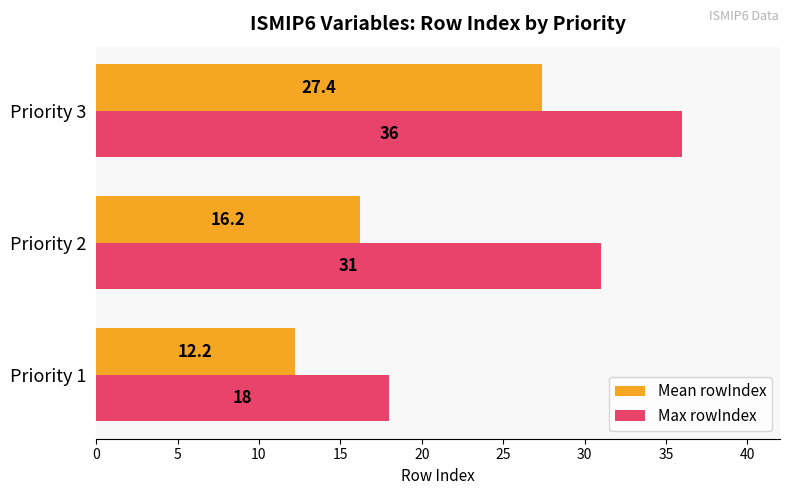

What is the approximate value of Mean rowIndex at Priority 3?

27.4